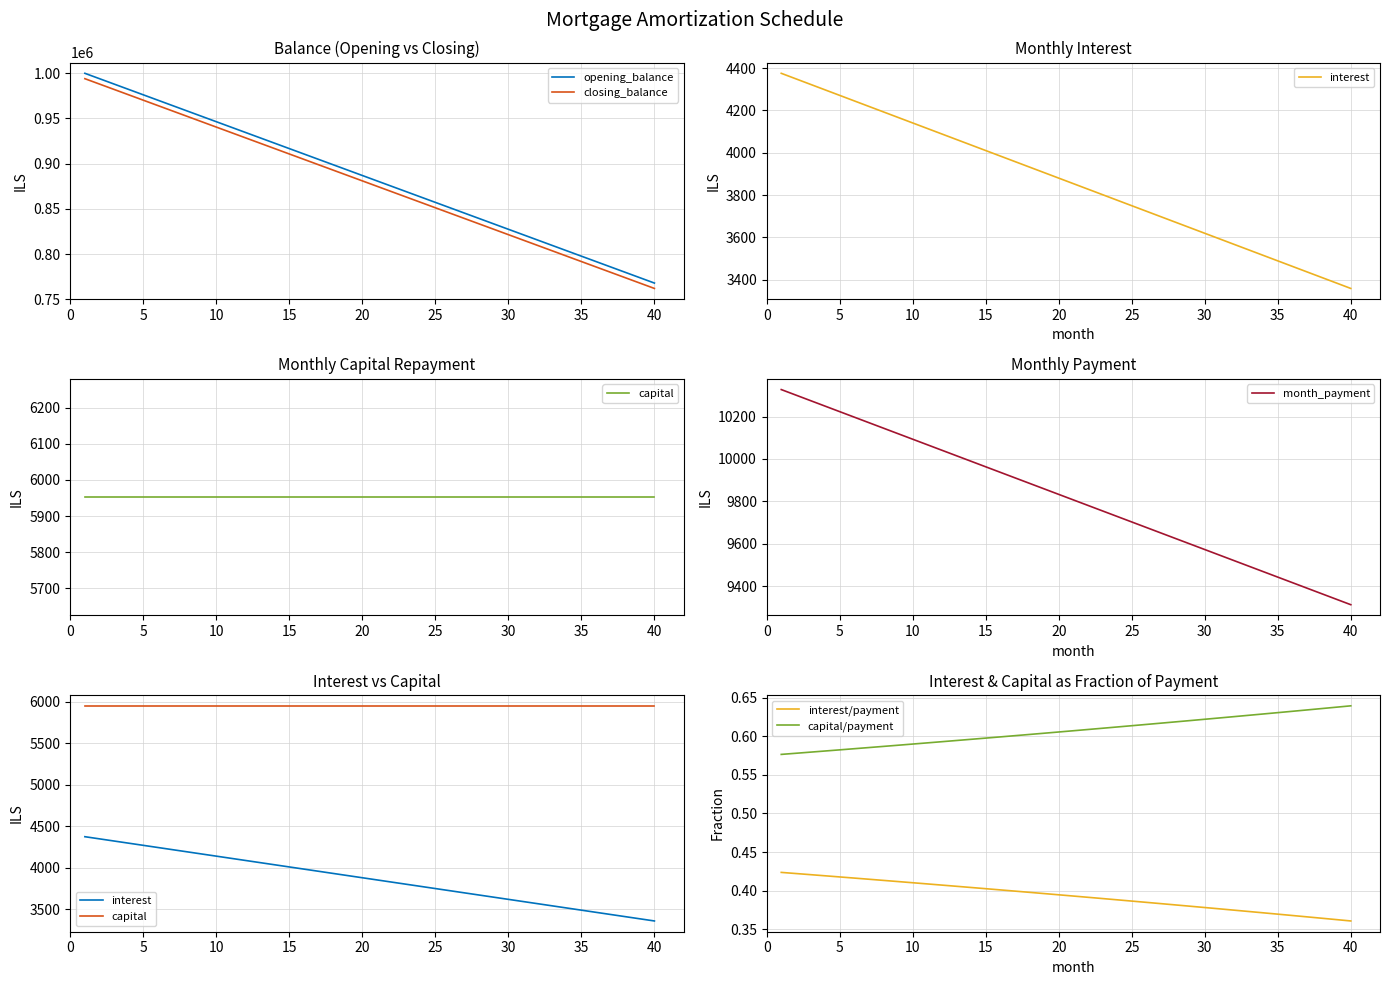

Which series has the widest spread of values?

interest